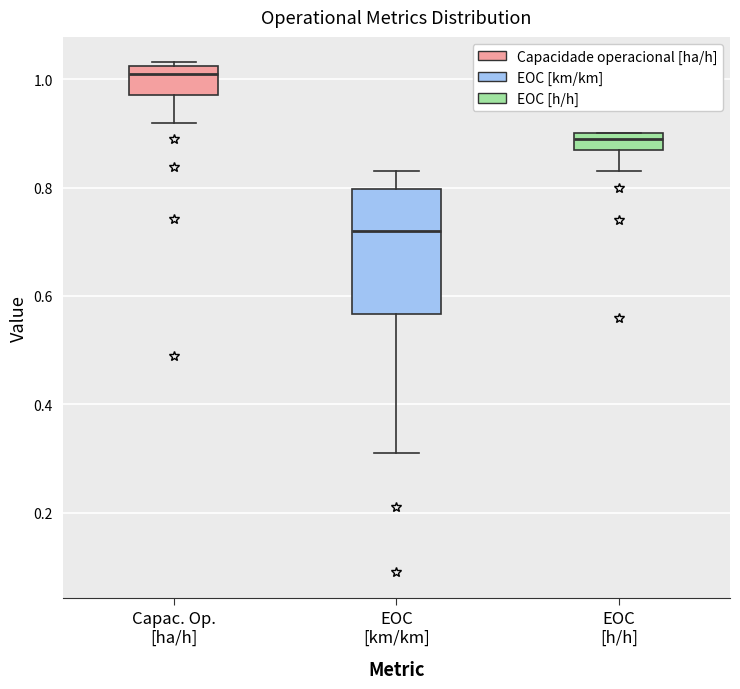

Which box is the tallest, from its lower edge to its upper edge?

EOC [km/km]